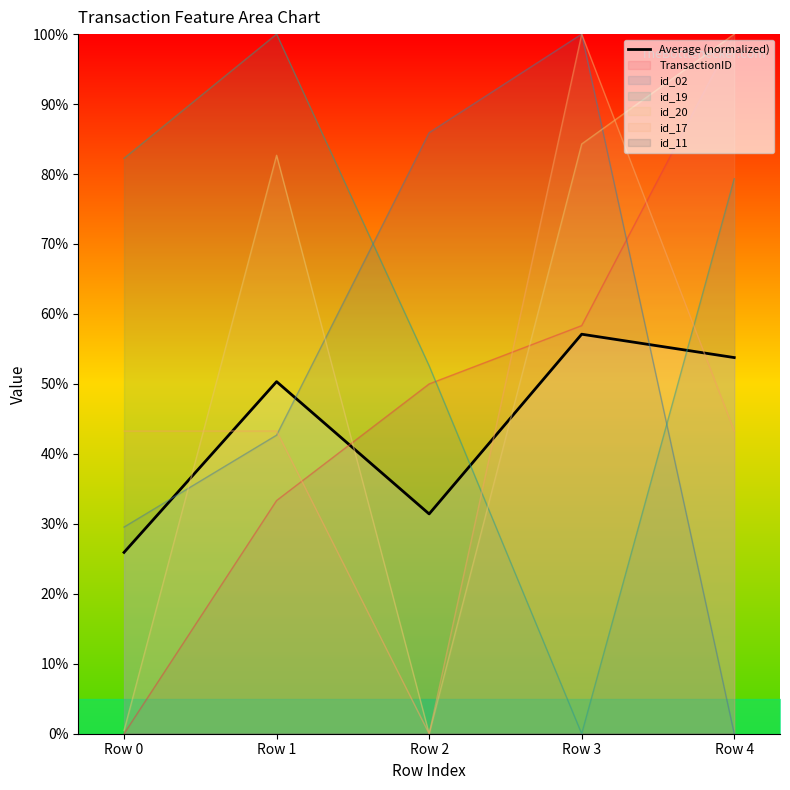

List the labels in order of value, largest first.

Row 3, Row 4, Row 1, Row 2, Row 0